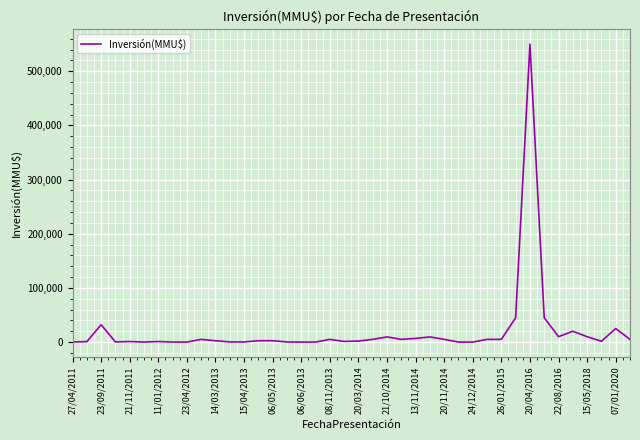

What is the difference between the maximum and minimum values?

550000